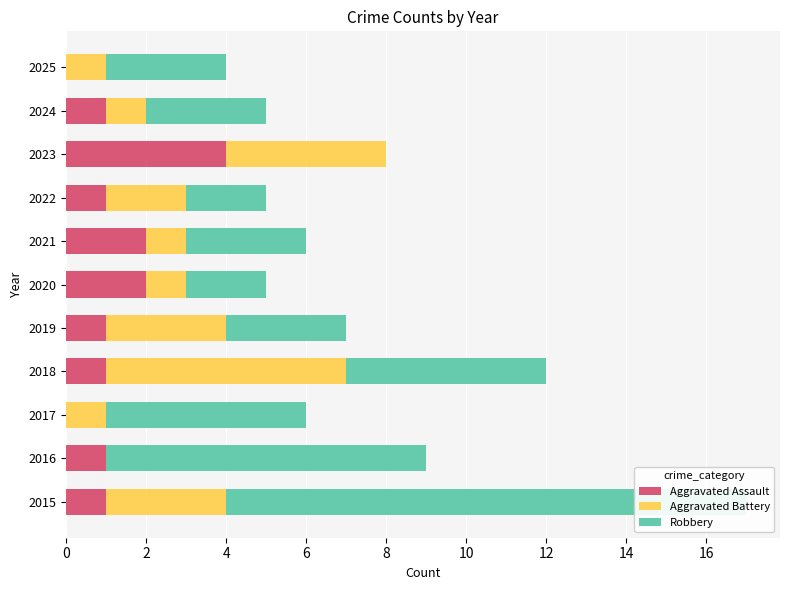

Which series has the largest total across all categories?

Robbery